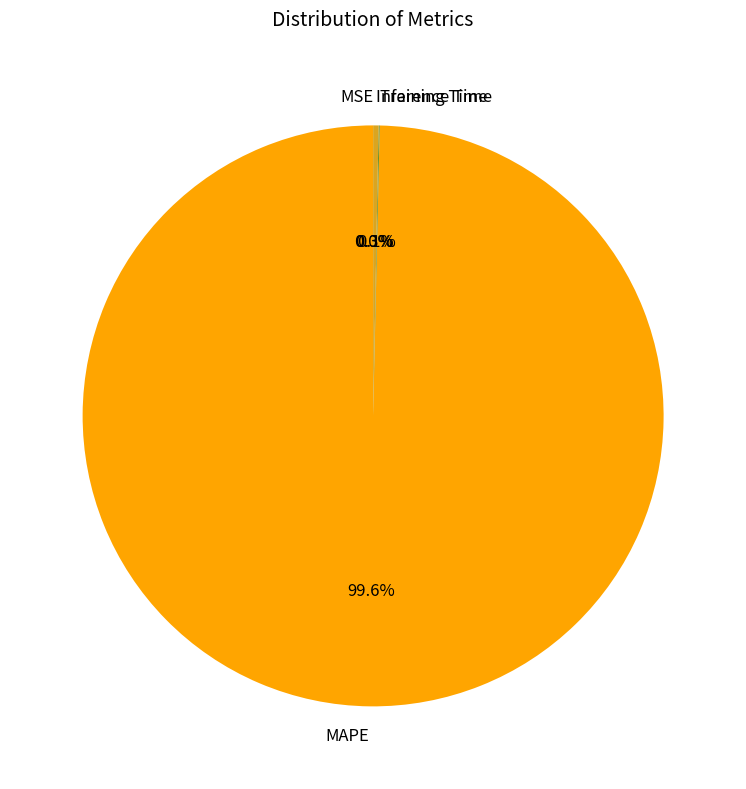

Which category has the biggest portion of the pie?

MAPE